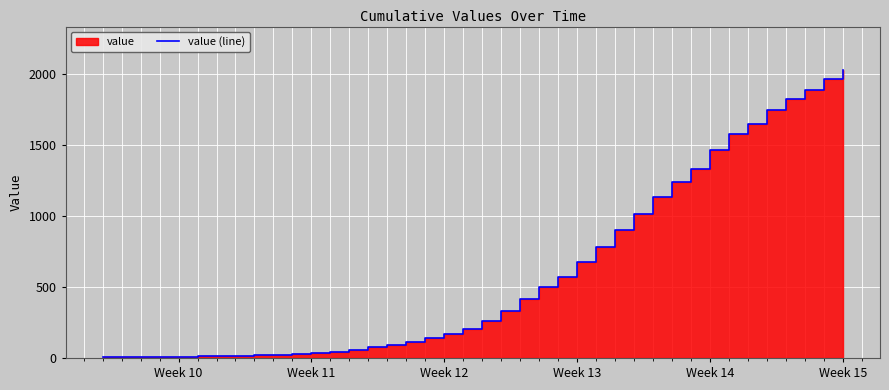

What is the sum of all values?

24396